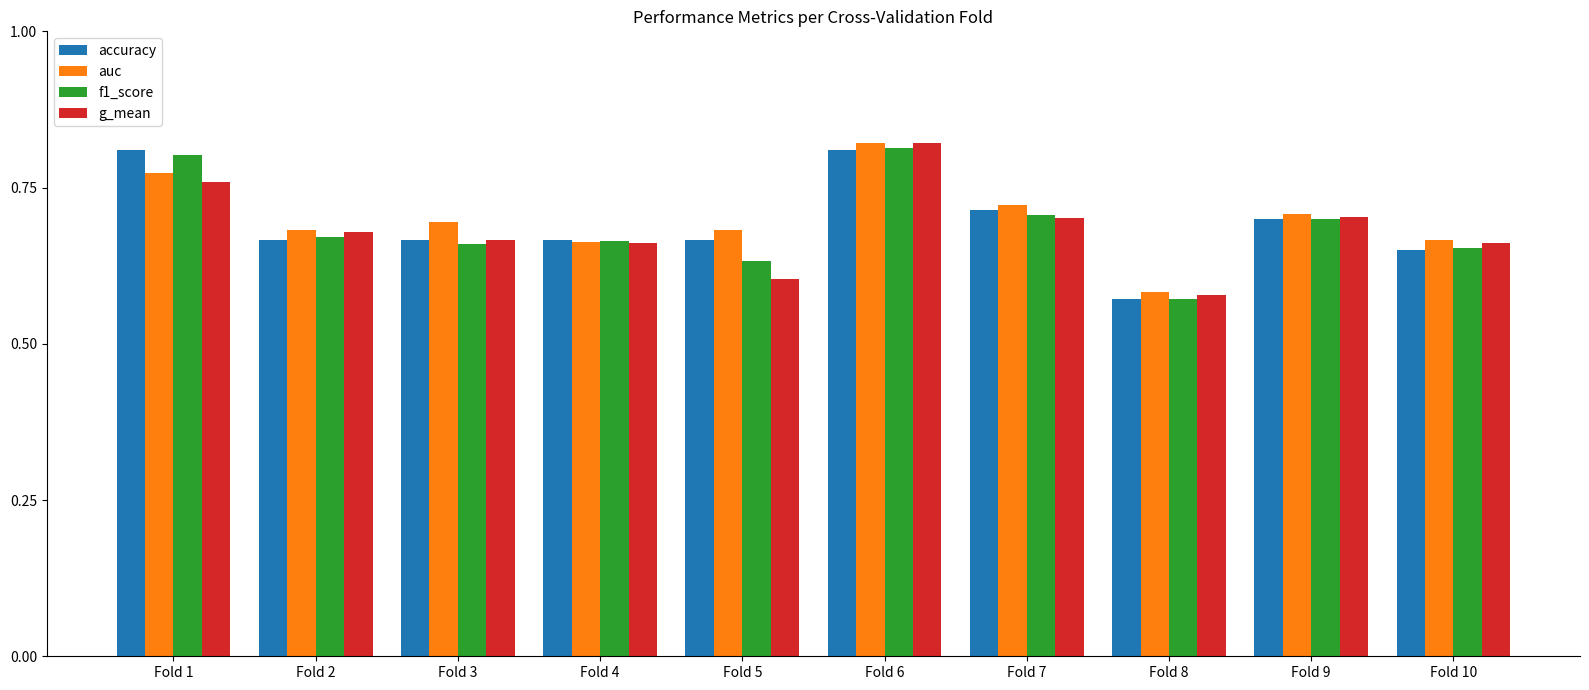

At which label is accuracy closest to 0?

Fold 8